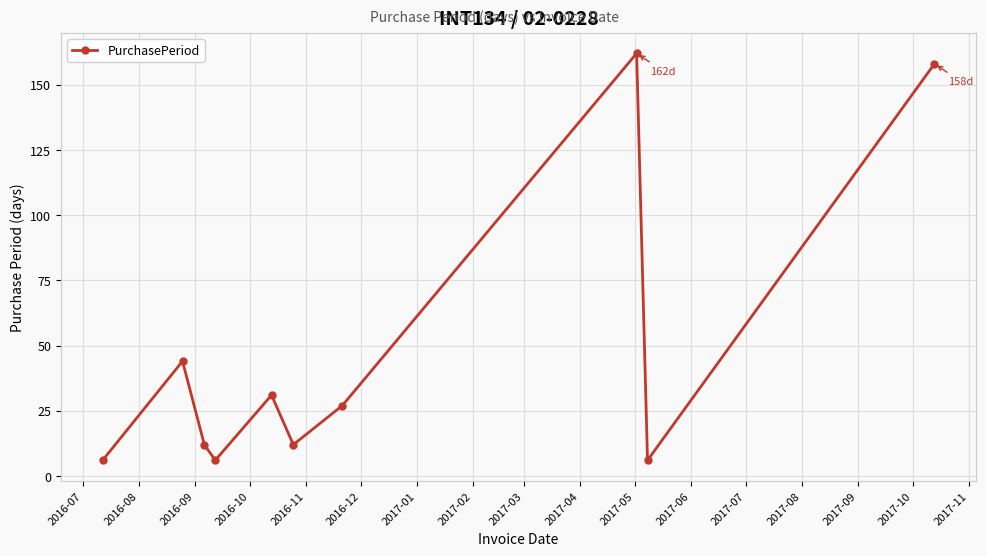

What is the average value?

46